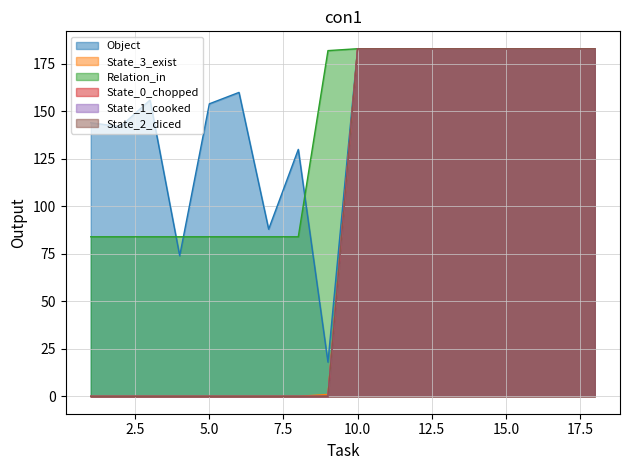

The value of State_1_cooked at 3 is 0. True or false?

True